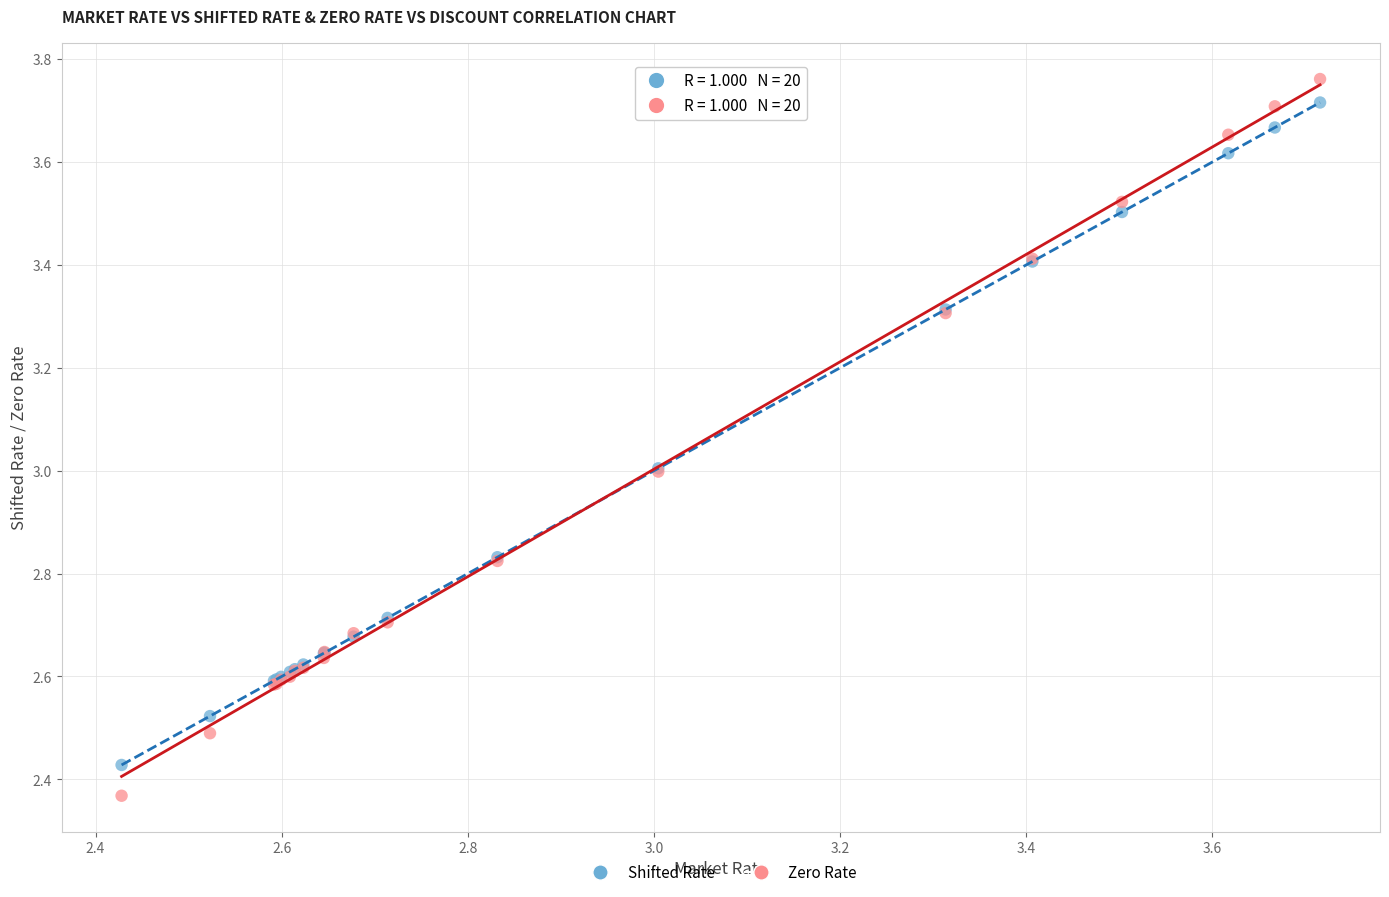

Which series contains the highest Y value?

Zero Rate